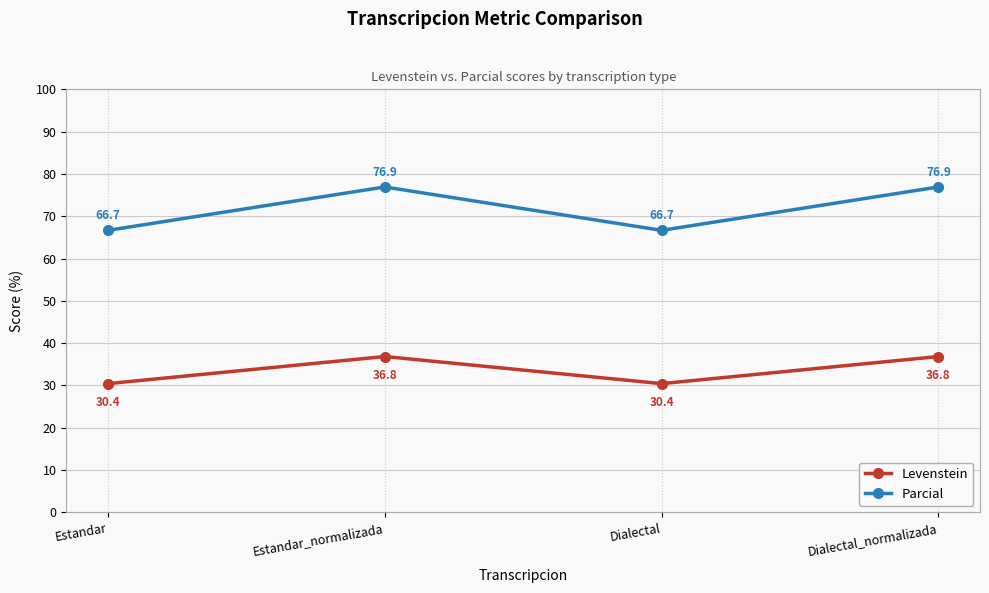

What is the highest value of the Levenstein series?

36.8